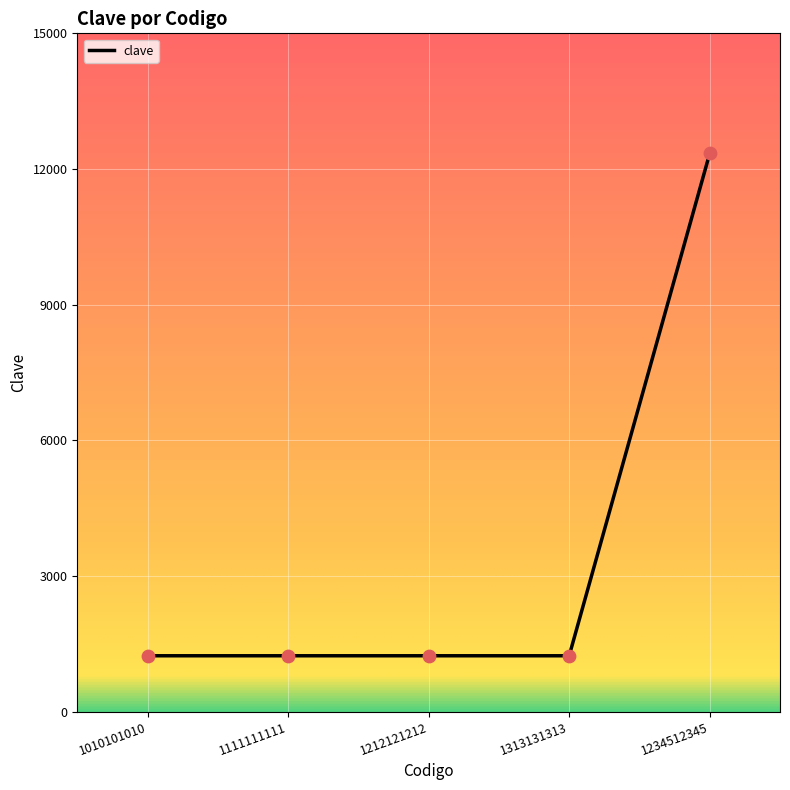

Approximately how many times larger is the value at 1212121212 compared to 1234512345?

0.1